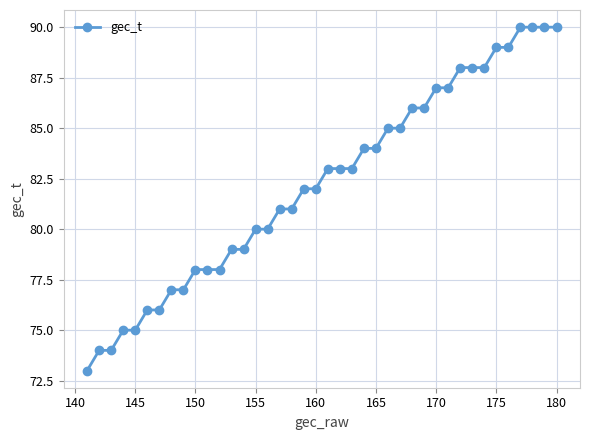

Approximately how many times larger is the value at 180 compared to 155?

1.1